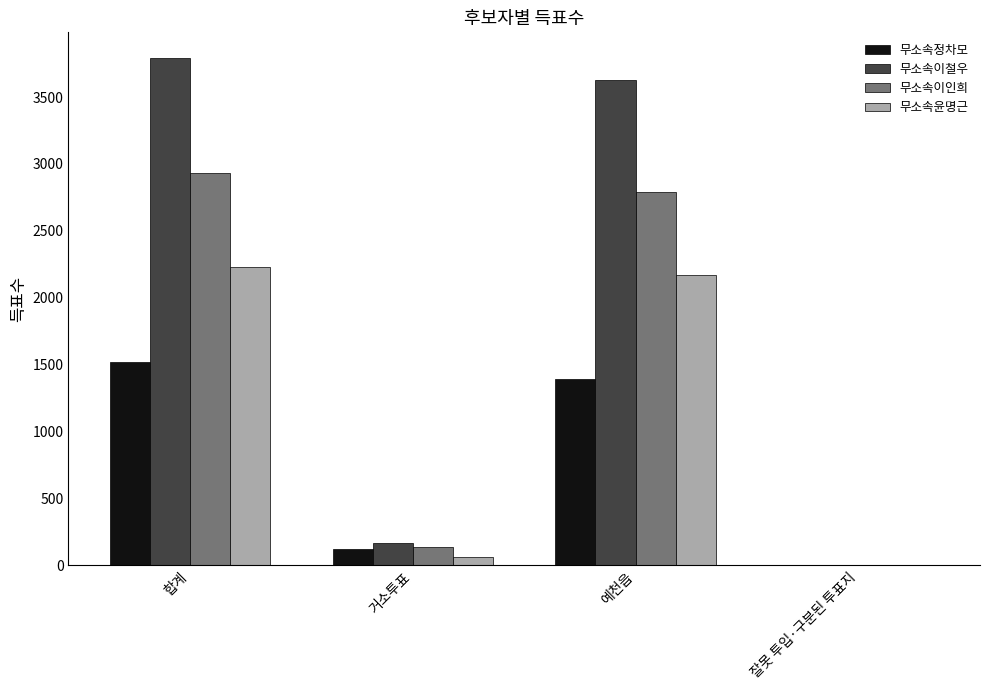

The value of 무소속이철우 at 예천읍 is 6517. True or false?

False